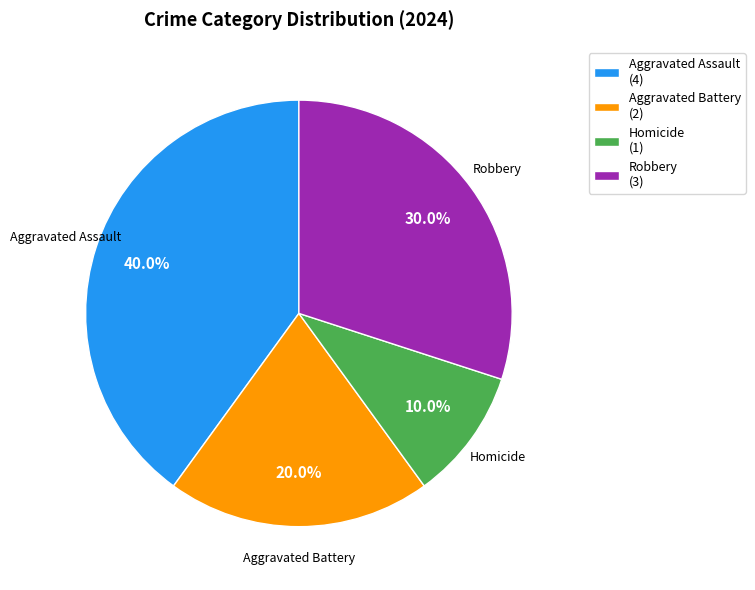

Is it true that Robbery is 45% of the pie?

False